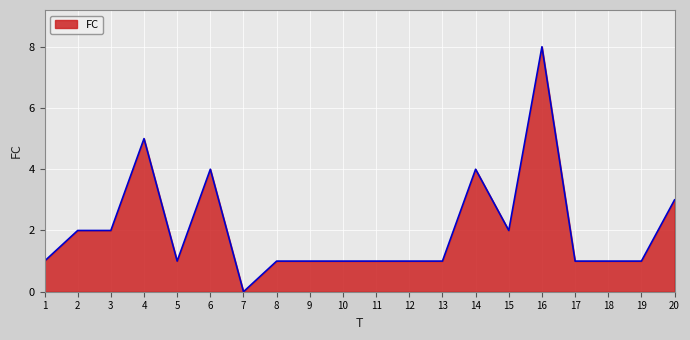

Which label corresponds to the smallest value in the chart?

7